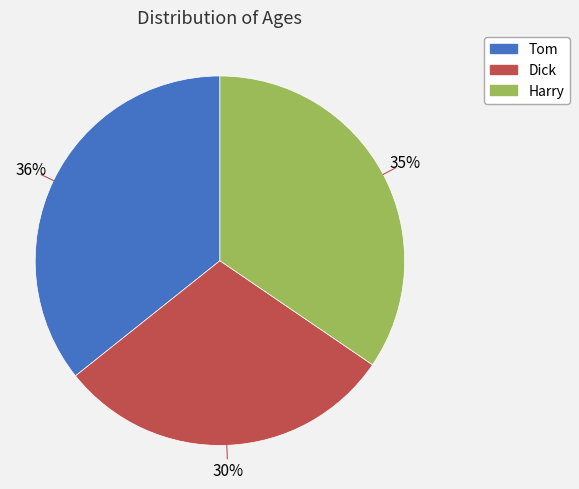

How many segments does this pie chart have?

3